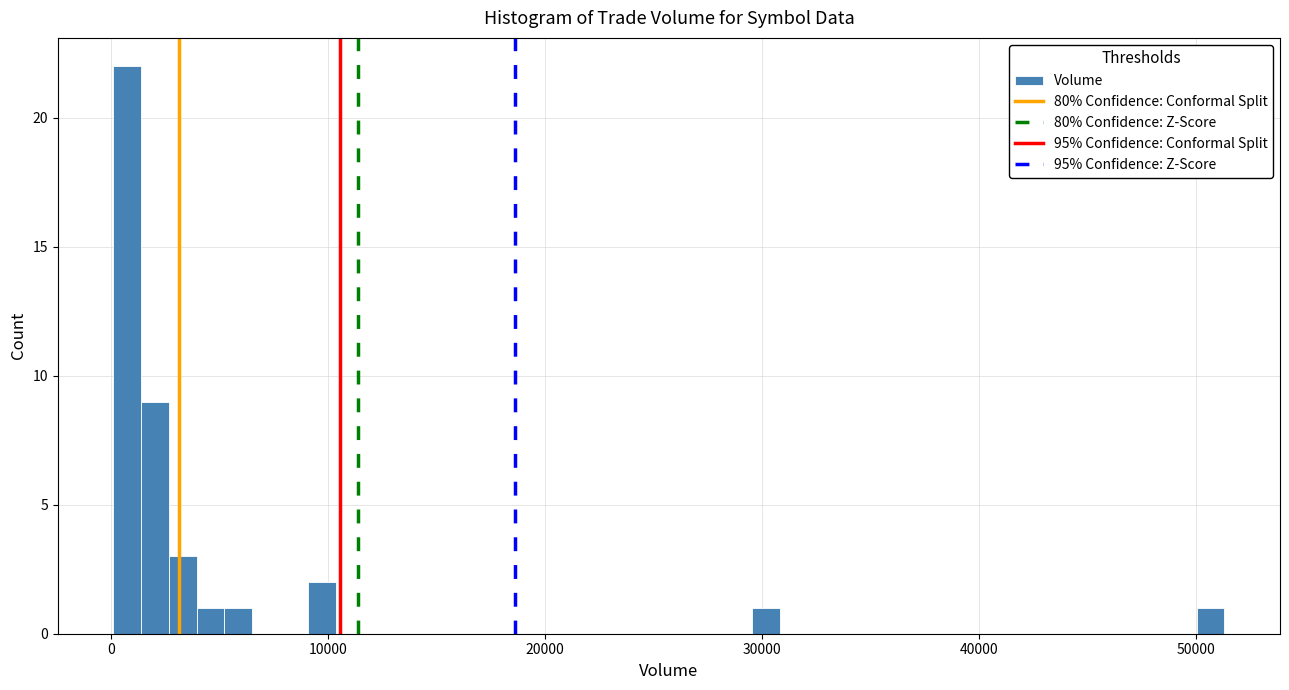

Around what value on the x-axis is the tallest bar? Give the approximate position of its centre, as read against the axis.

1000